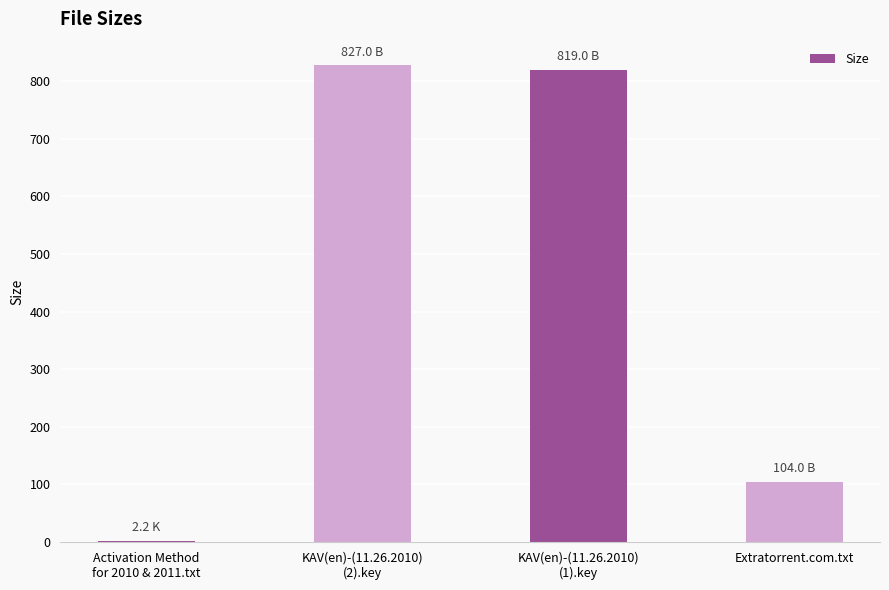

The value at KAV(en)-(11.26.2010)
(1).key is 1067.6. True or false?

False